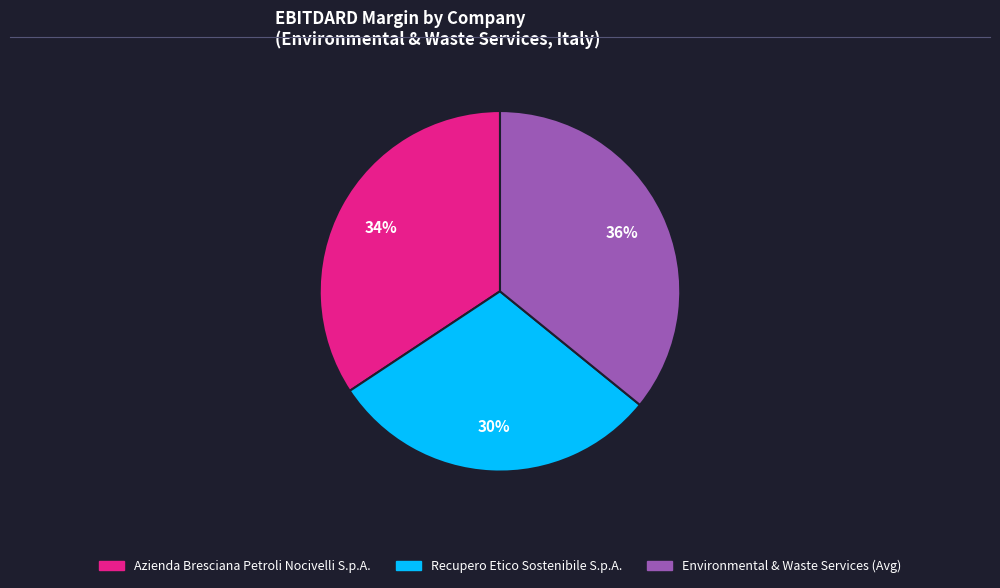

Is it true that Recupero Etico Sostenibile S.p.A. is 30% of the pie?

True